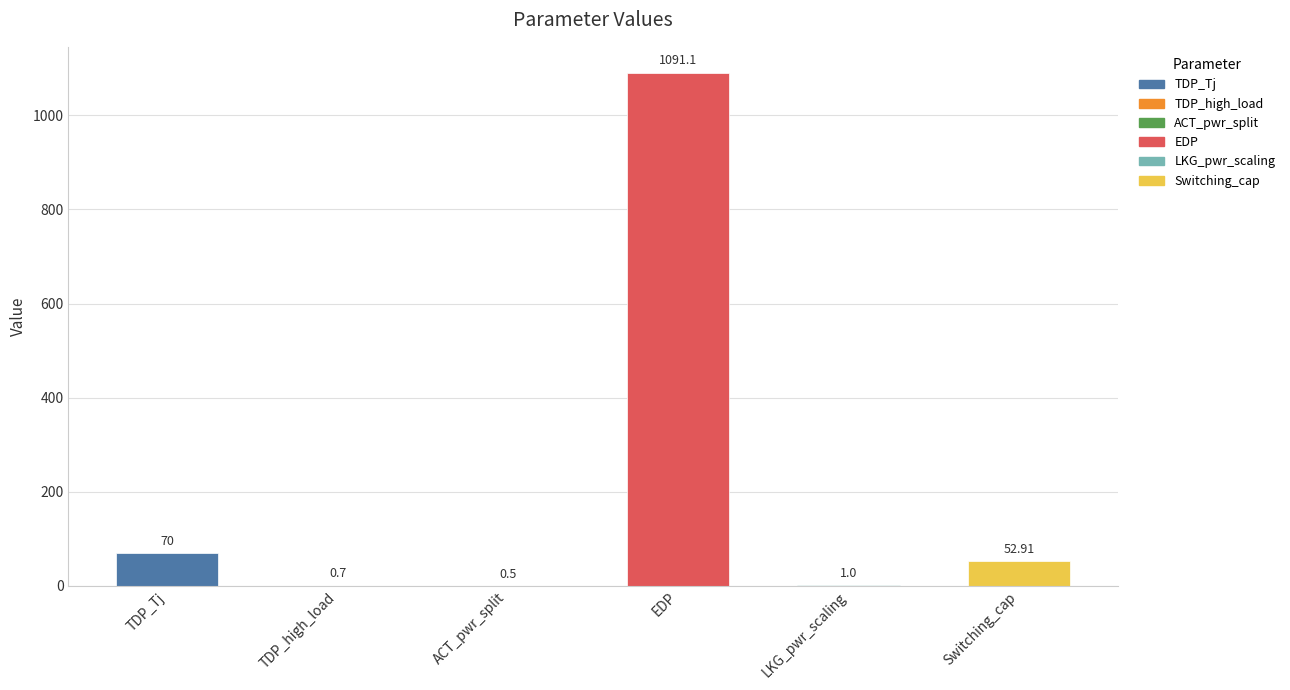

Where does the data first go above 52?

TDP_Tj